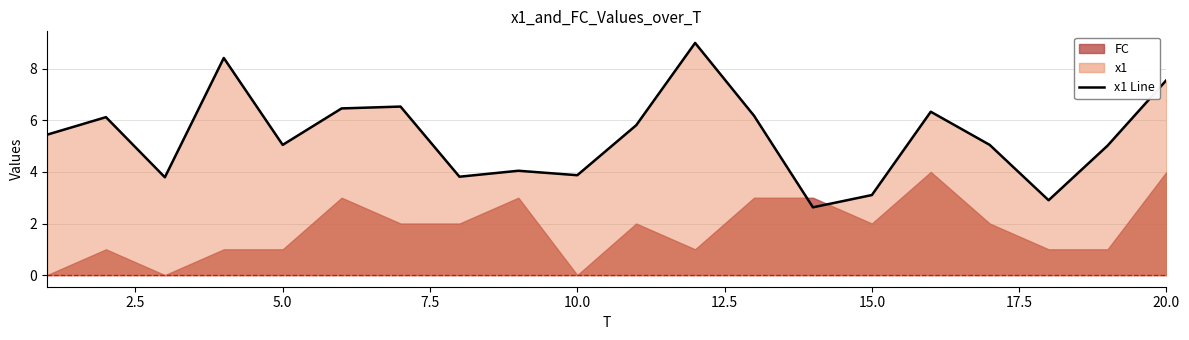

What is the maximum value shown in the chart?

9.0